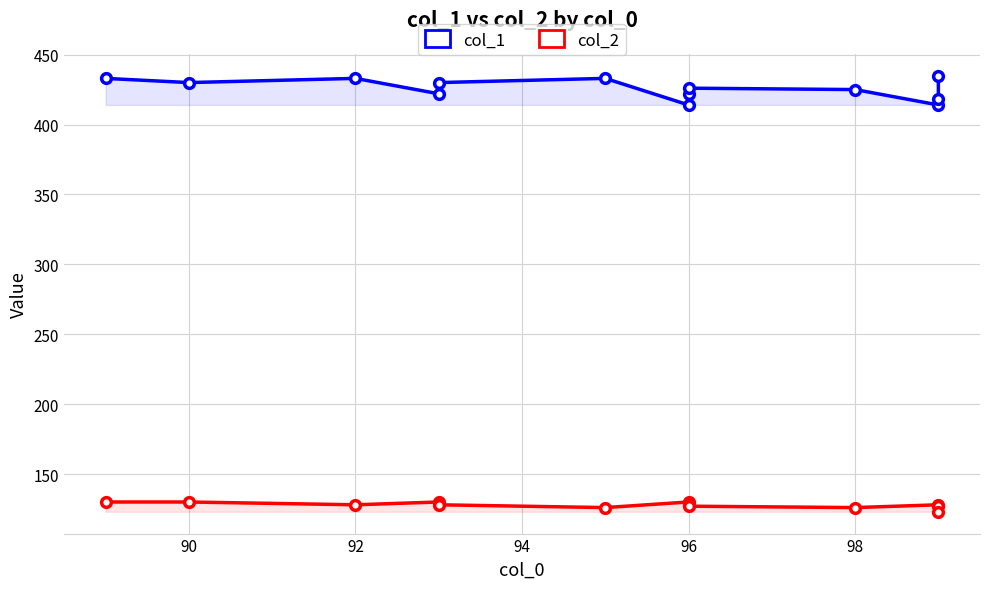

How many col_2 values are between 127 and 130?

10